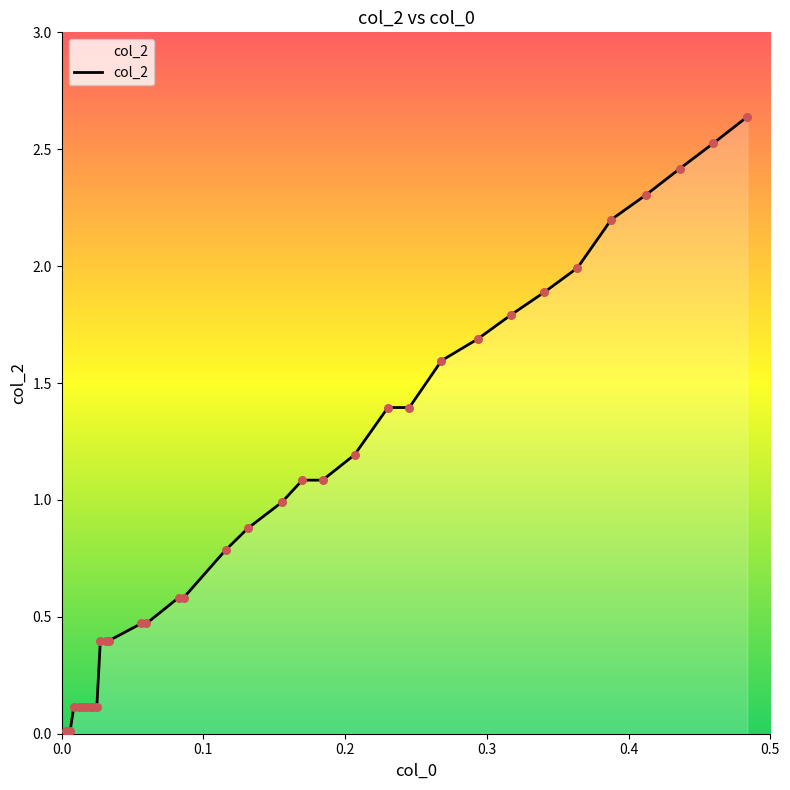

How many lines are shown in the chart?

1